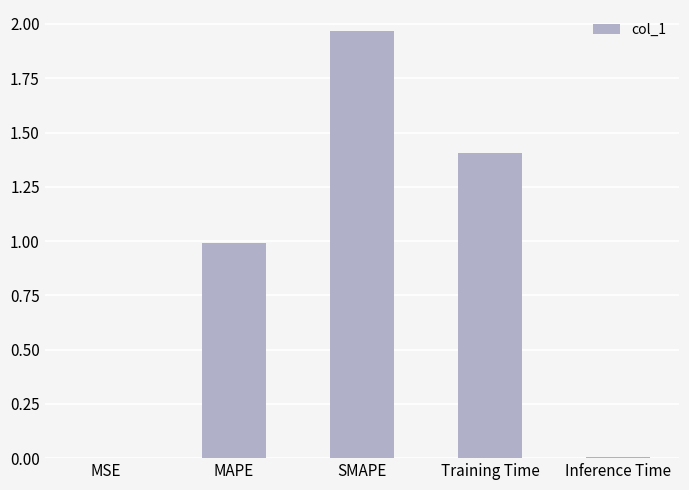

Does the chart contain stacked bars?

No